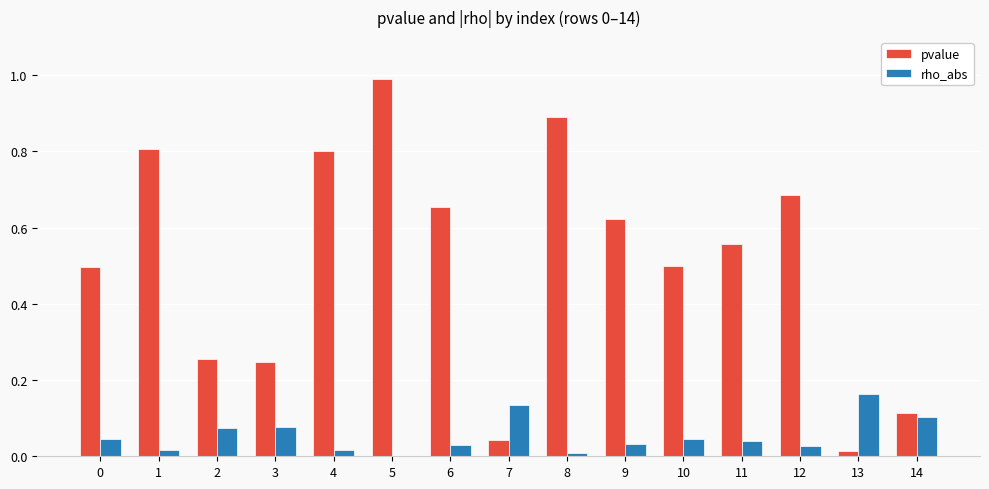

At which label is pvalue closest to 0?

13